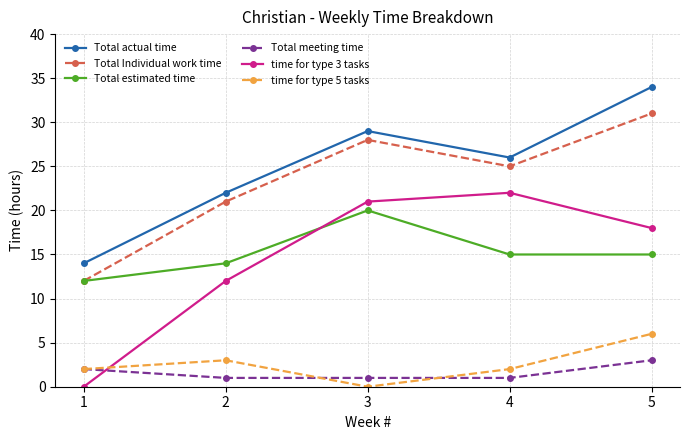

At which label does Total meeting time reach its peak?

5